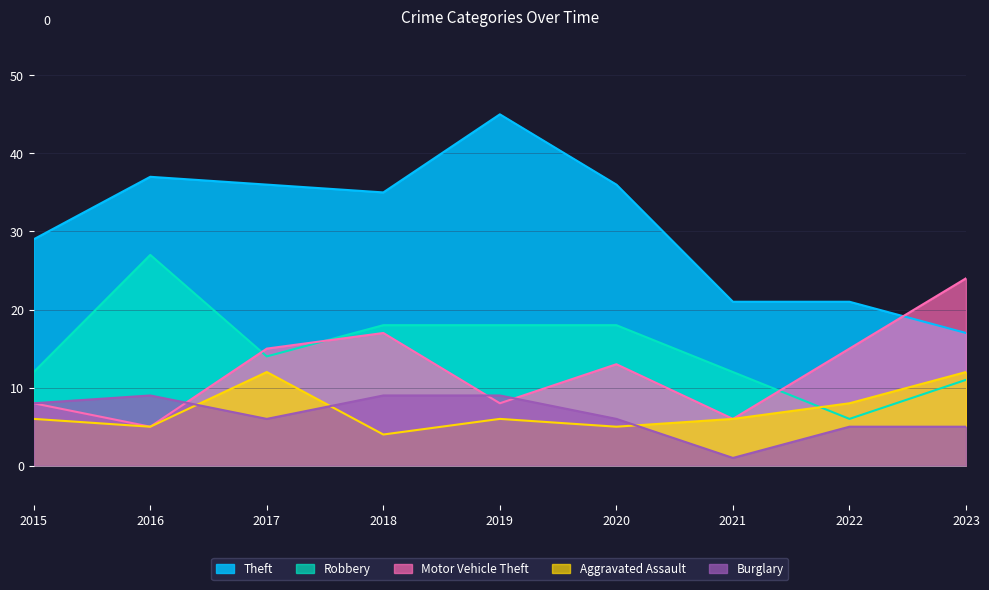

True or false: Motor Vehicle Theft has a value of 8 at 2019.

True